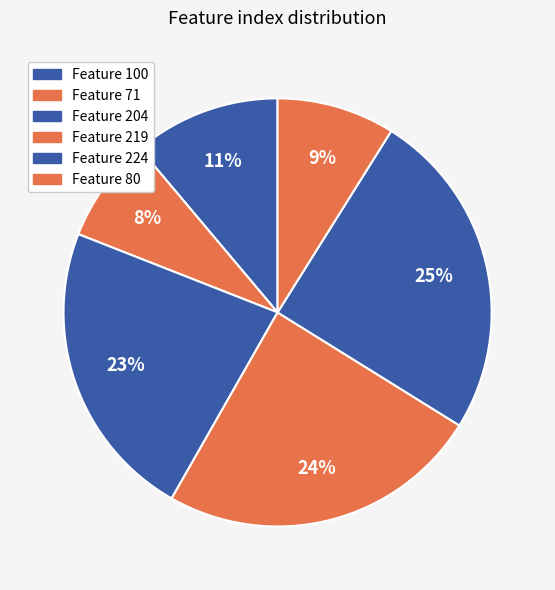

Count the number of slices in the pie.

6